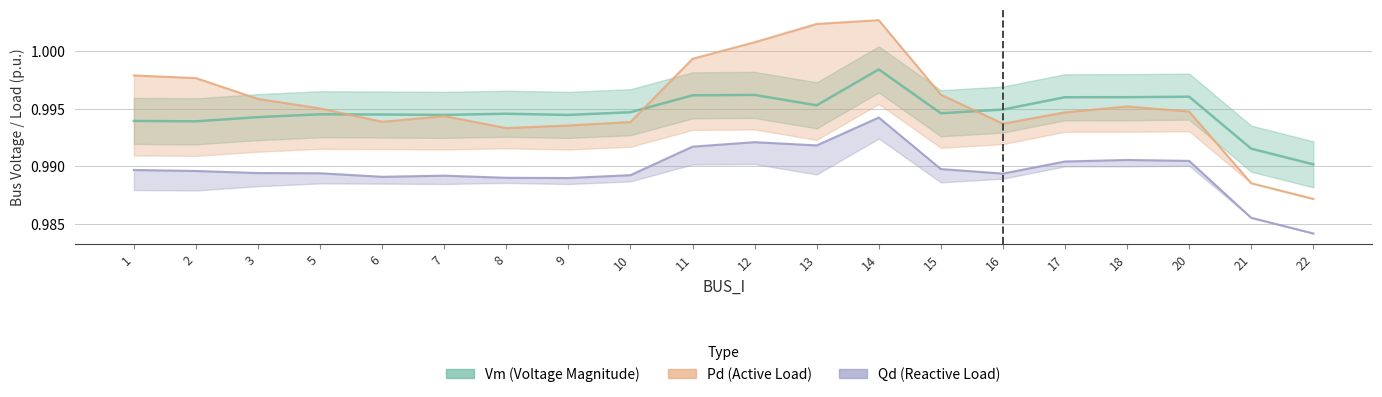

True or false: Pd has more than 0 interior local peaks.

True